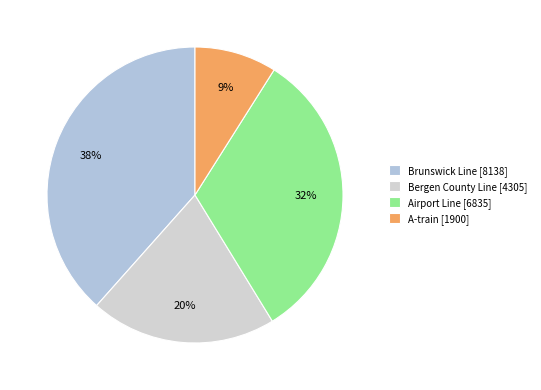

To the nearest percent, what portion does Brunswick Line represent?

38%